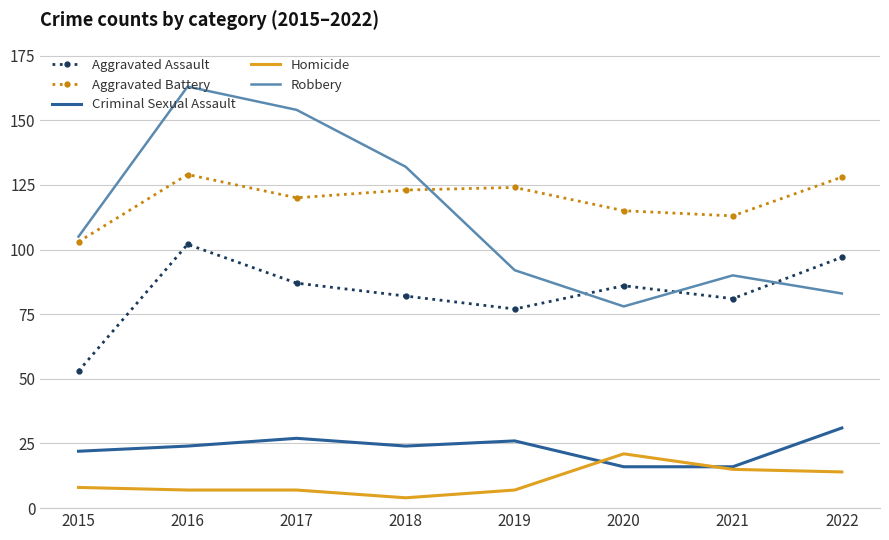

Reading right to left, extract all data points from this chart.

Aggravated Assault: 97	81	86	77	82	87	102	53
Aggravated Battery: 128	113	115	124	123	120	129	103
Criminal Sexual Assault: 31	16	16	26	24	27	24	22
Homicide: 14	15	21	7	4	7	7	8
Robbery: 83	90	78	92	132	154	163	105